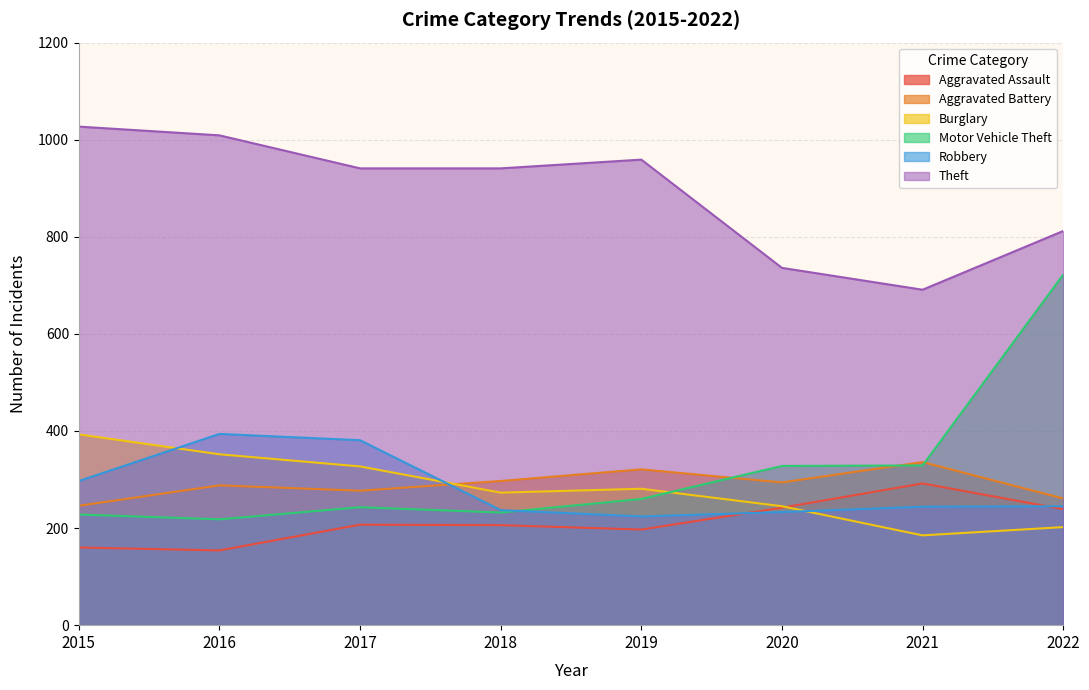

What is the difference between the Burglary values at 2022 and 2021?

17